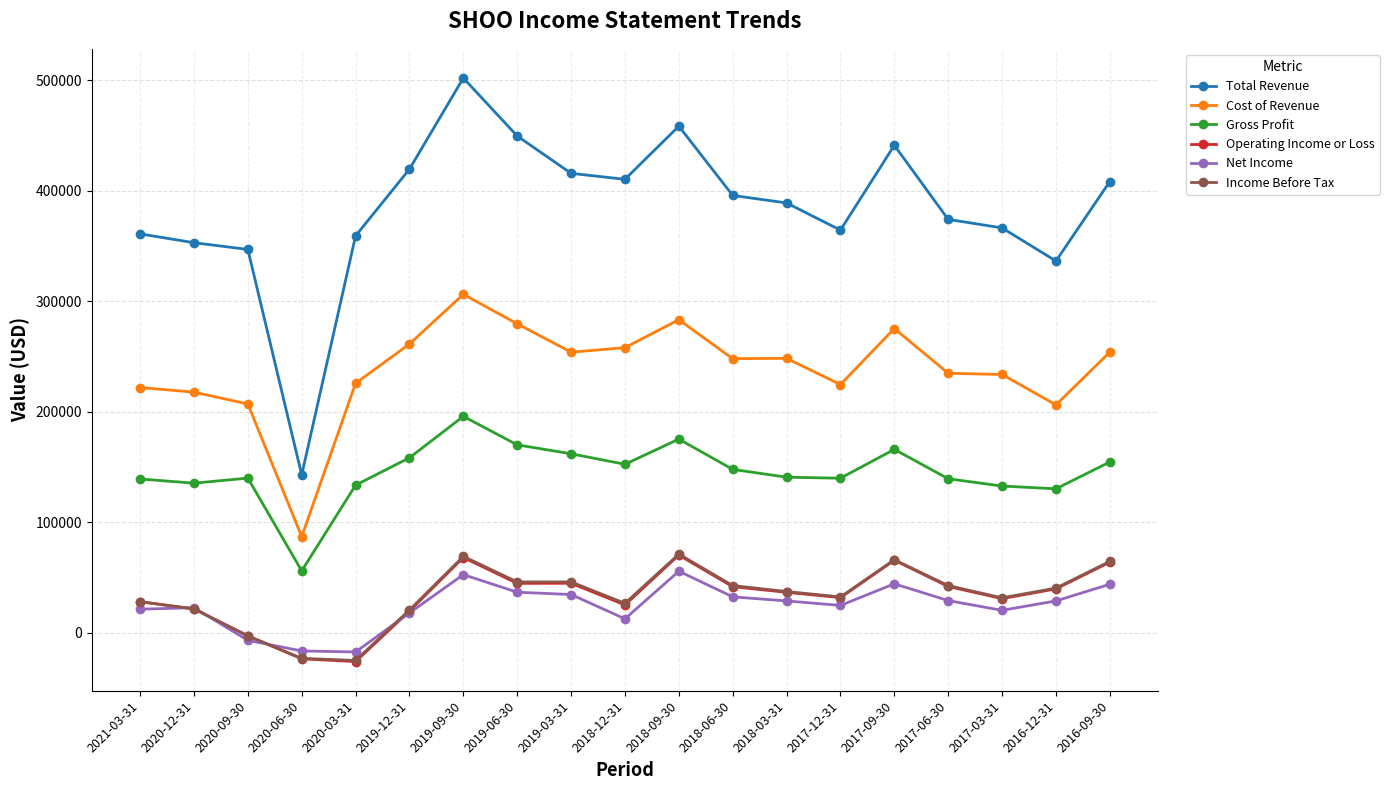

True or false: Operating Income or Loss has more than 0 interior local peaks.

True